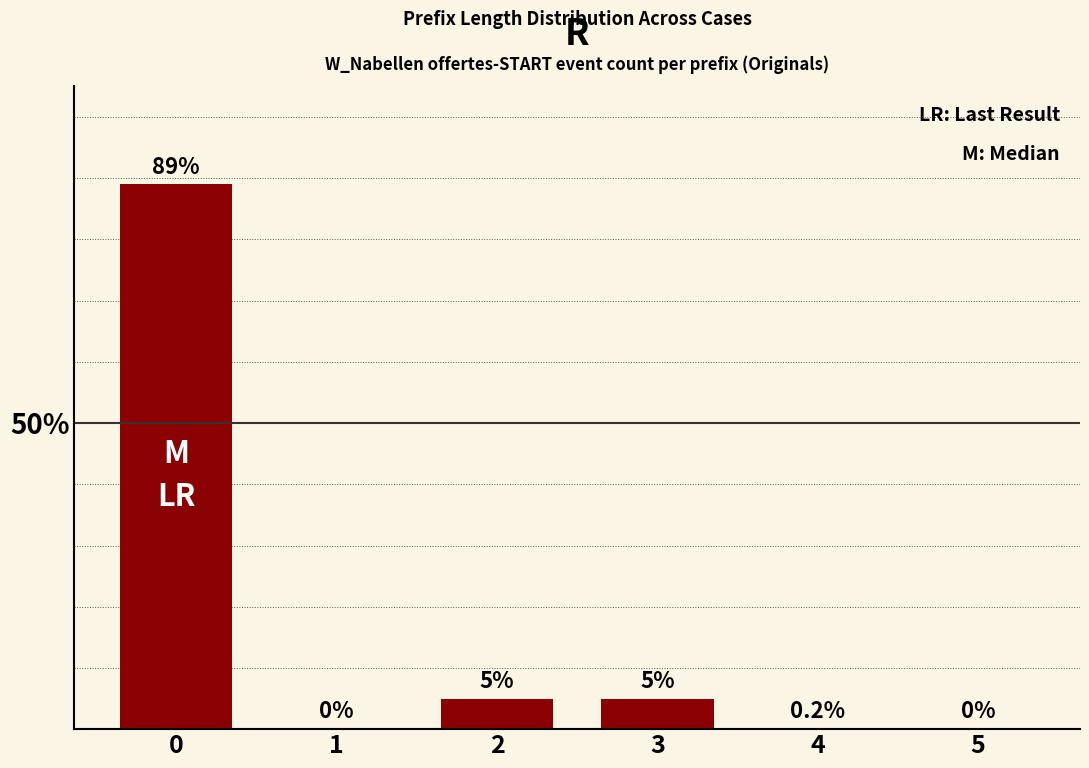

What is the value of the 1st bar from the left?

0.9